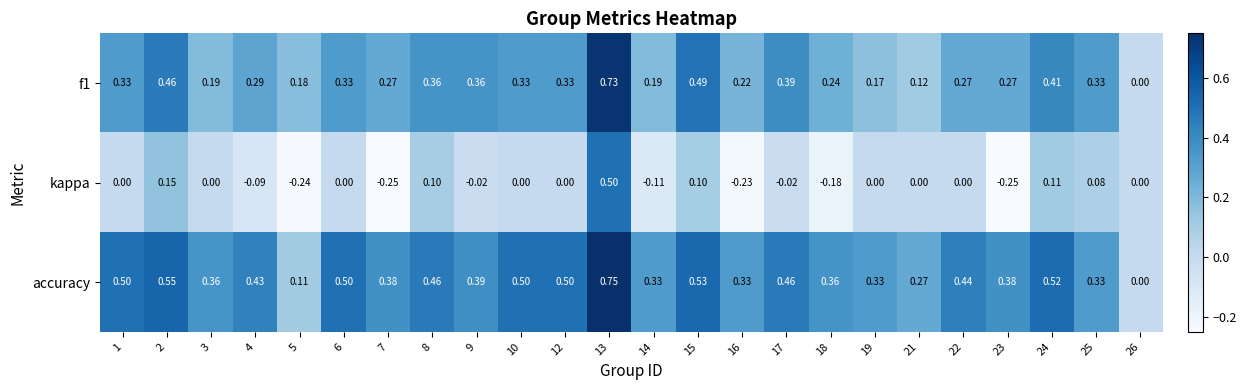

Between 8 and 18, which series saw the biggest shift?

kappa